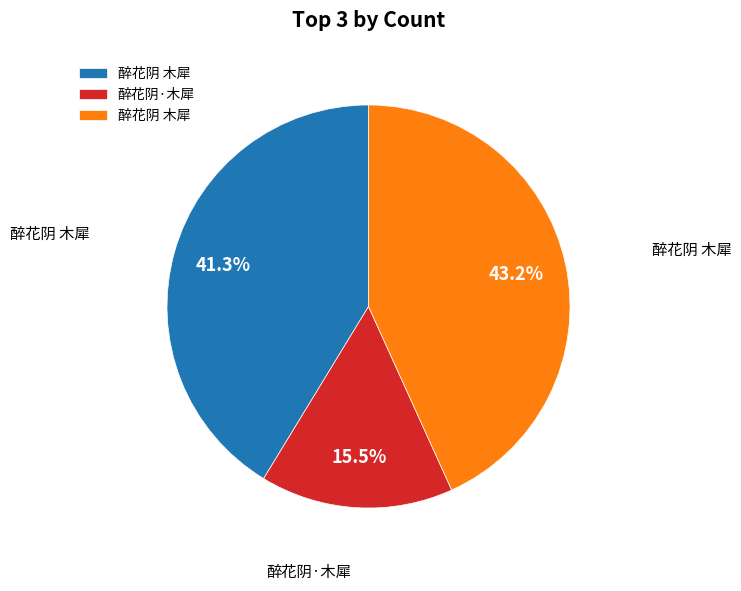

Does any single category account for the majority?

No